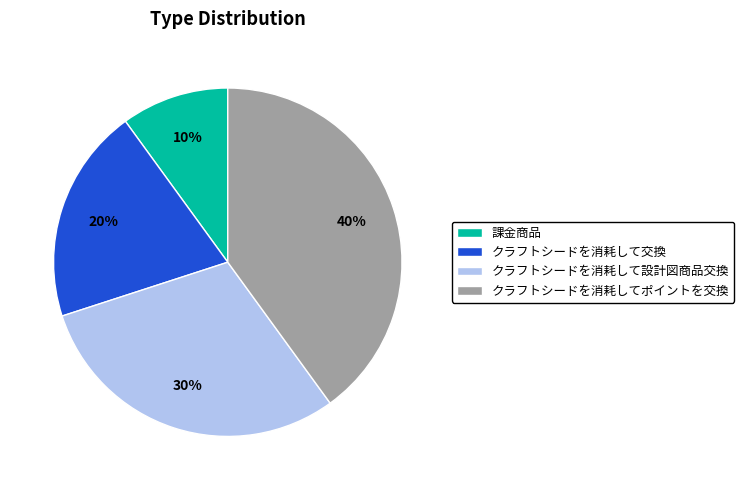

What is the largest slice in the pie chart?

クラフトシードを消耗してポイントを交換